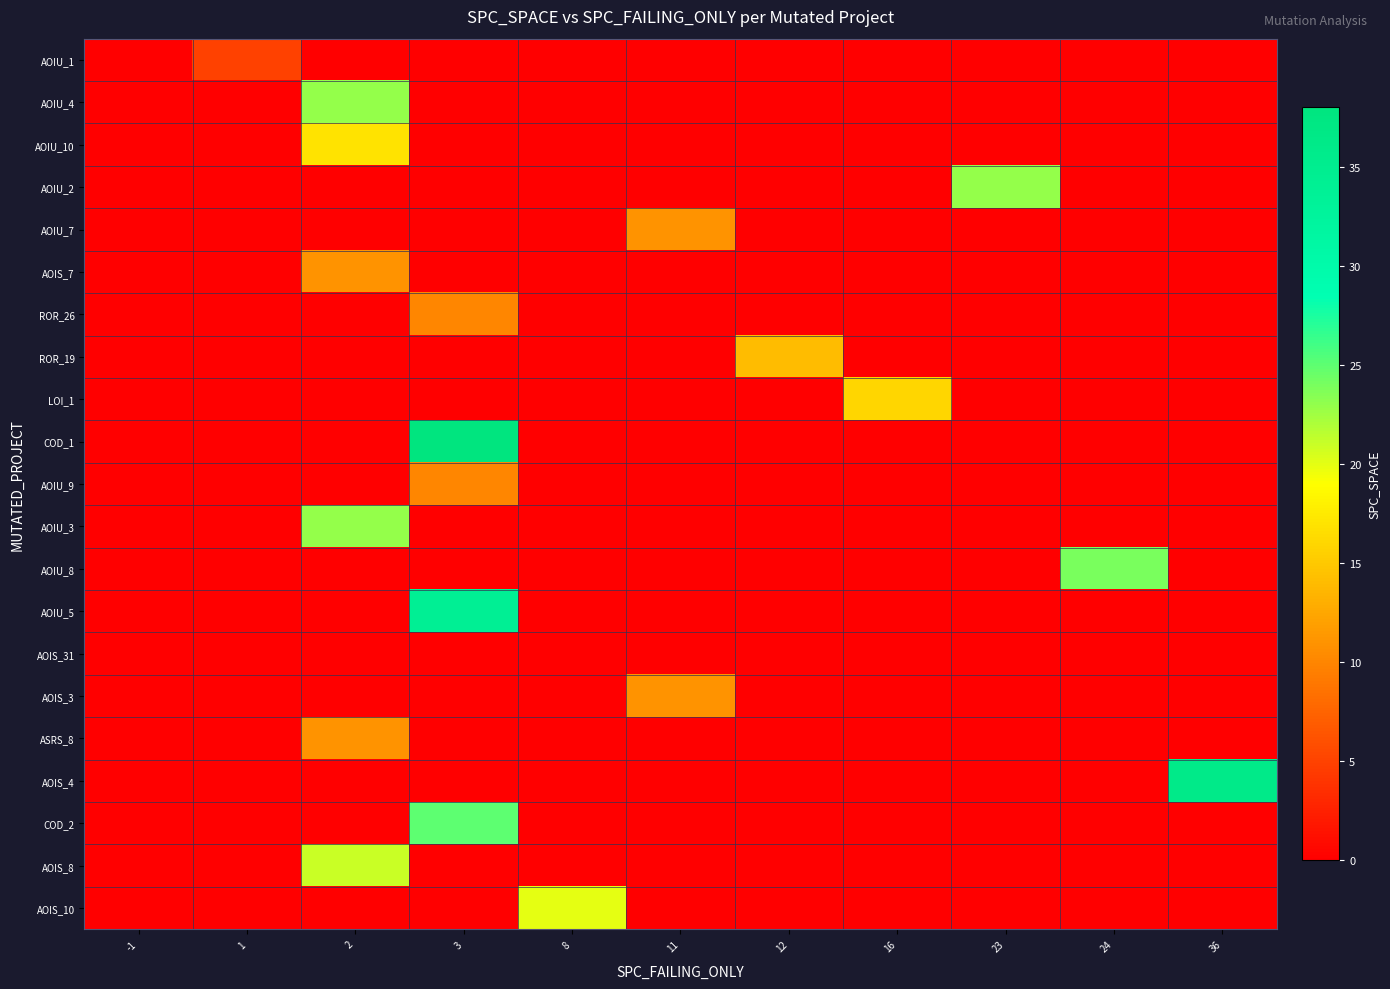

Rank the series at -1 from highest to lowest value.

AOIU_1, AOIU_4, AOIU_10, AOIU_2, AOIU_7, AOIS_7, ROR_26, ROR_19, LOI_1, COD_1, AOIU_9, AOIU_3, AOIU_8, AOIU_5, AOIS_31, AOIS_3, ASRS_8, AOIS_4, COD_2, AOIS_8, AOIS_10